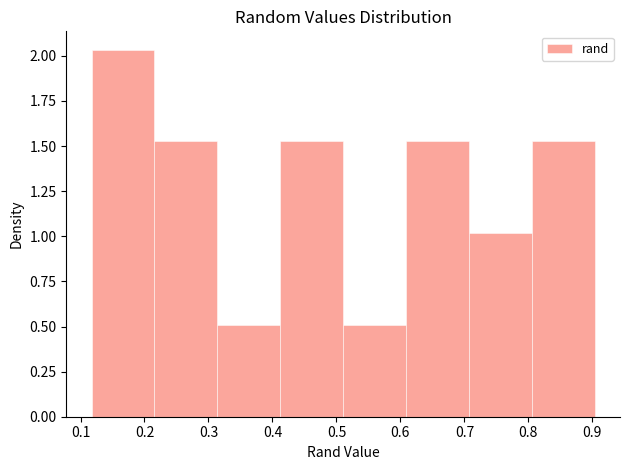

Reading left to right, transcribe this chart: for each bar, give the range it covers on the x-axis and its height. Neither the bar edges nor the heights are printed on the chart, so give them approximately, as read against the axes.

0.12 to 0.22: 2.05
0.22 to 0.31: 1.55
0.31 to 0.41: 0.50
0.41 to 0.51: 1.55
0.51 to 0.61: 0.50
0.61 to 0.71: 1.55
0.71 to 0.81: 1.00
0.81 to 0.90: 1.55